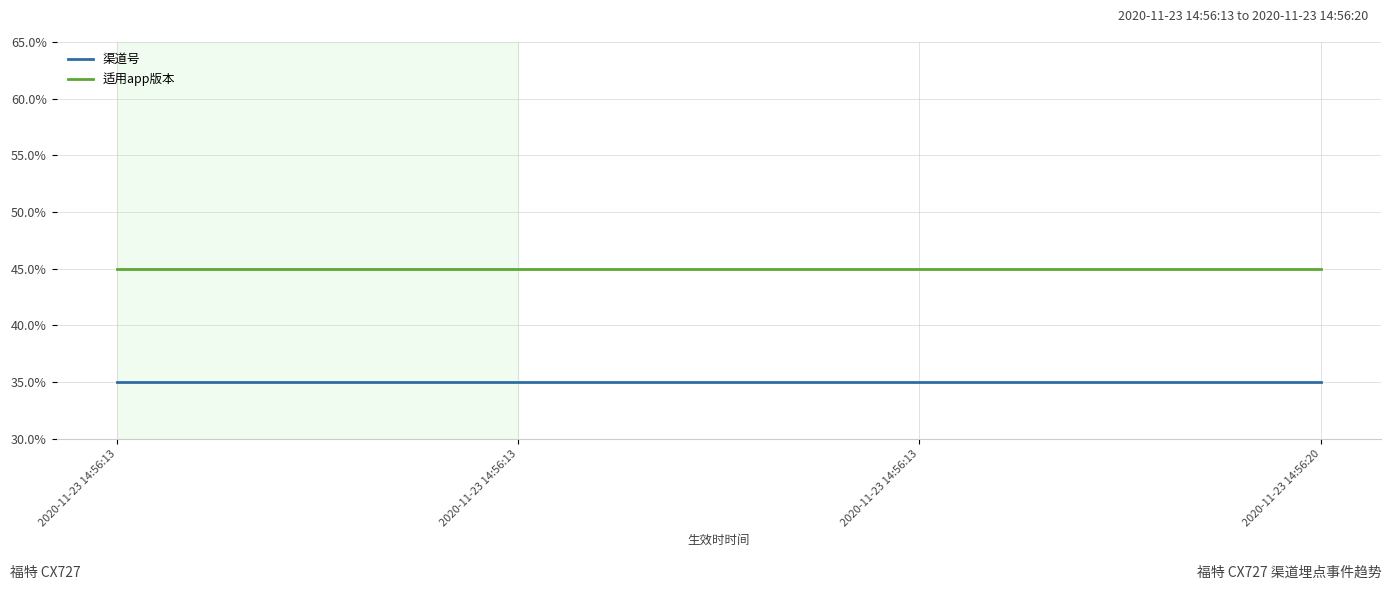

What is the total value across all series at 2020-11-23 14:56:13?

80